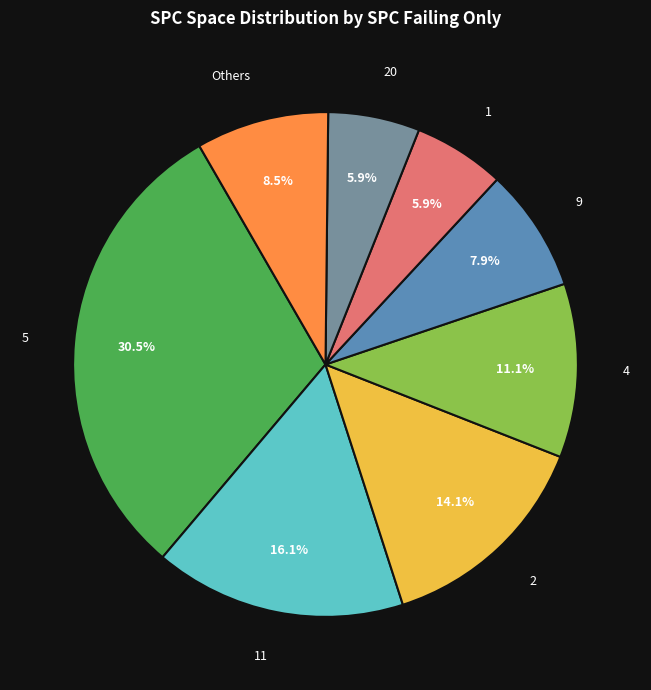

Is there a majority slice in this chart?

No